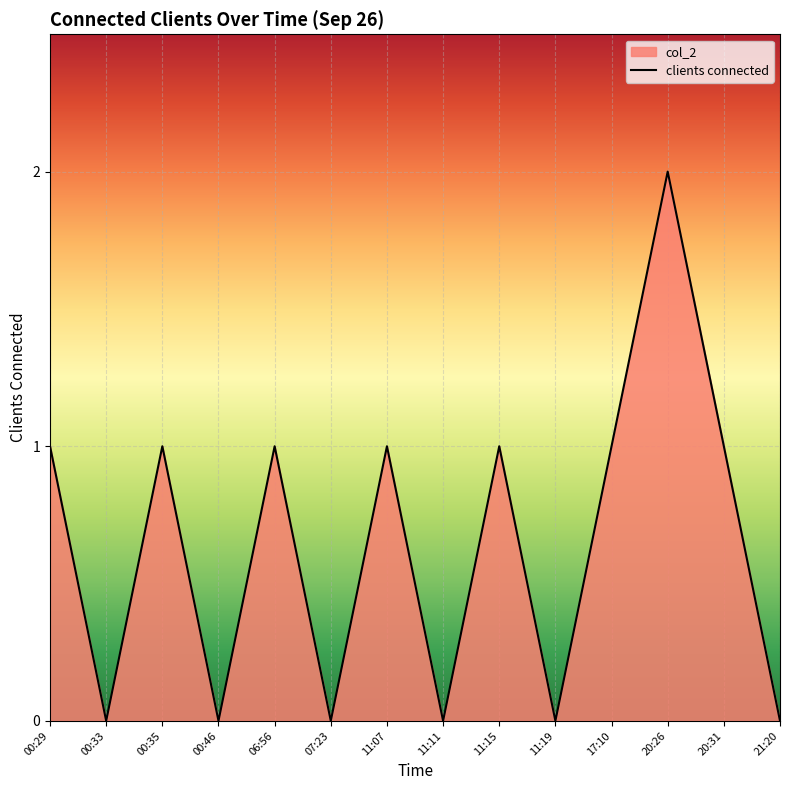

How many distinct data groups are displayed?

1